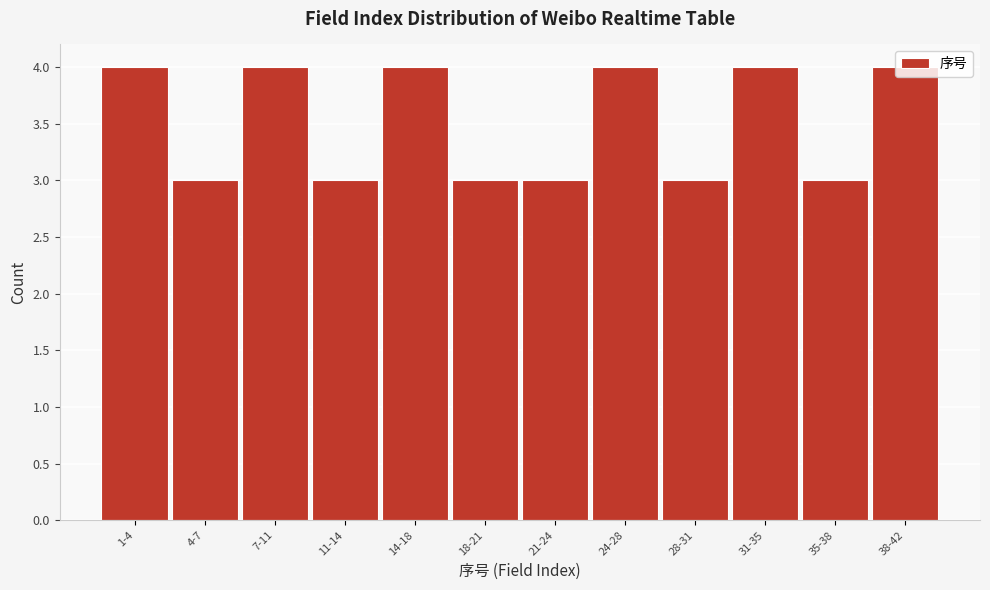

The chart shows a value of 4 at 38-42. True or false?

True